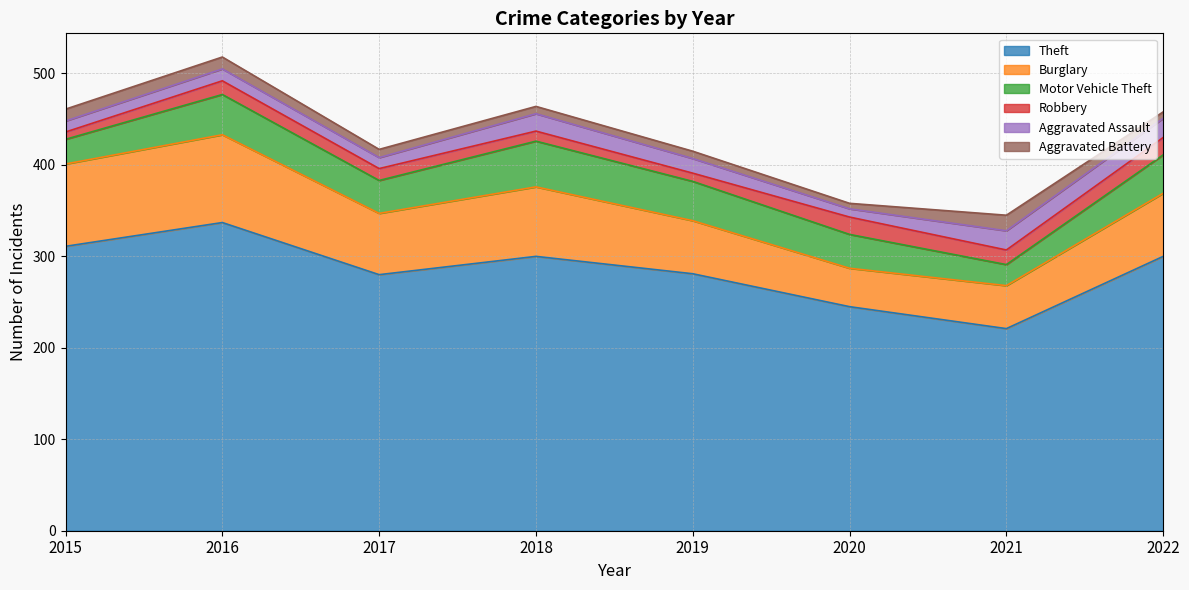

True or false: Aggravated Battery and Theft intersect in this chart.

False